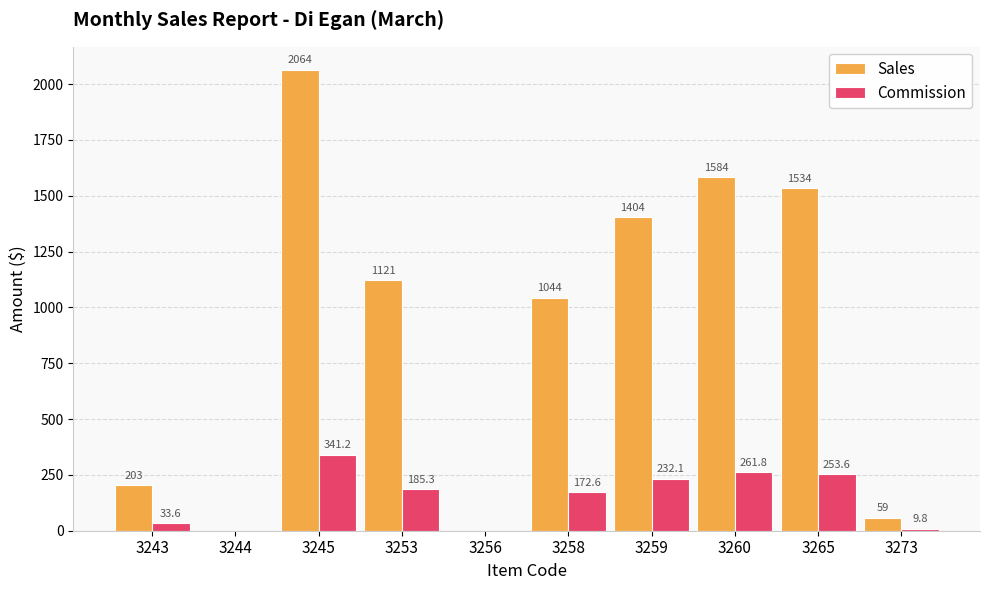

What is the average value of the Sales series?

901.3